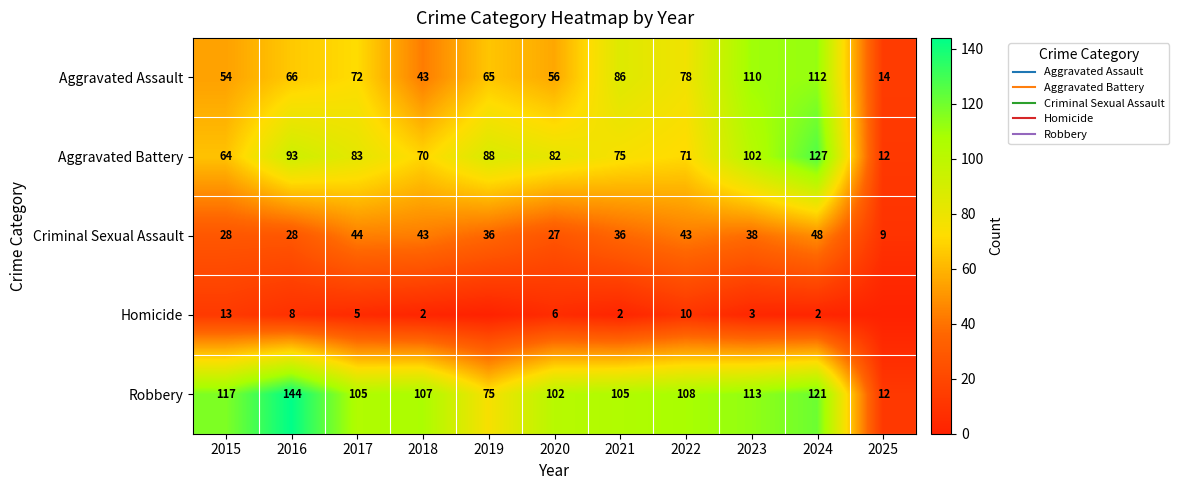

What is the greatest value displayed?

144